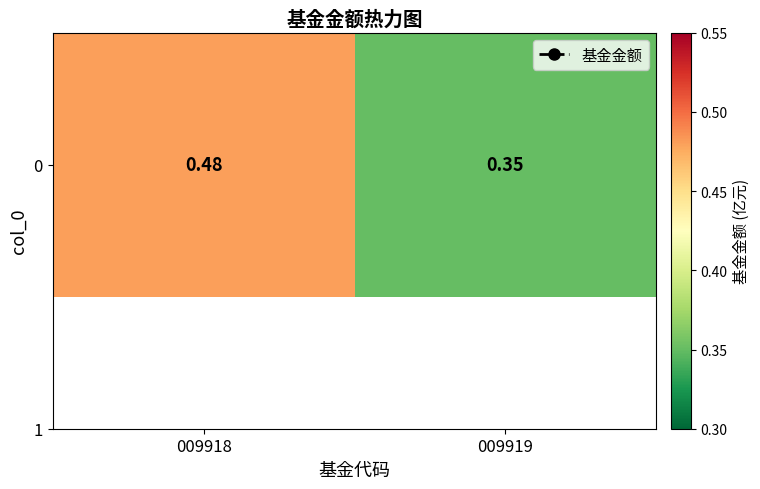

Reading right to left, extract all data points from this chart.

009919=0.3	009918=0.5